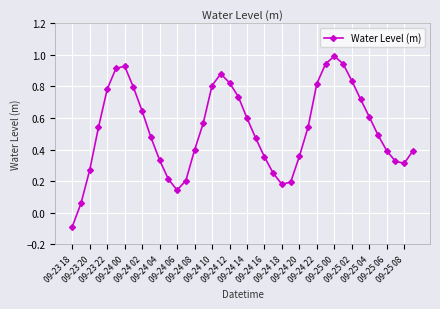

How many points are higher than both their immediate neighbors (excluding endpoints)?

3